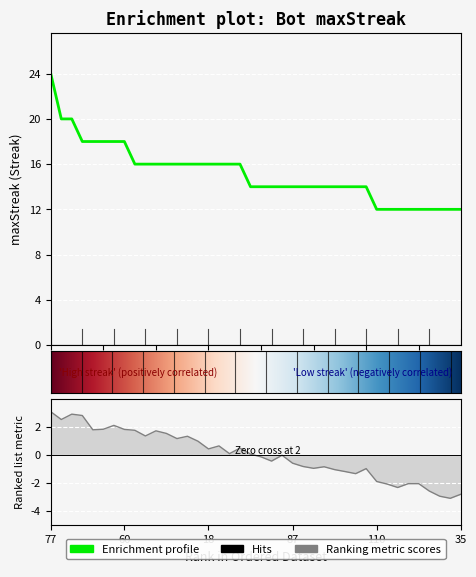

What is the label of the 19th point from the right?

99